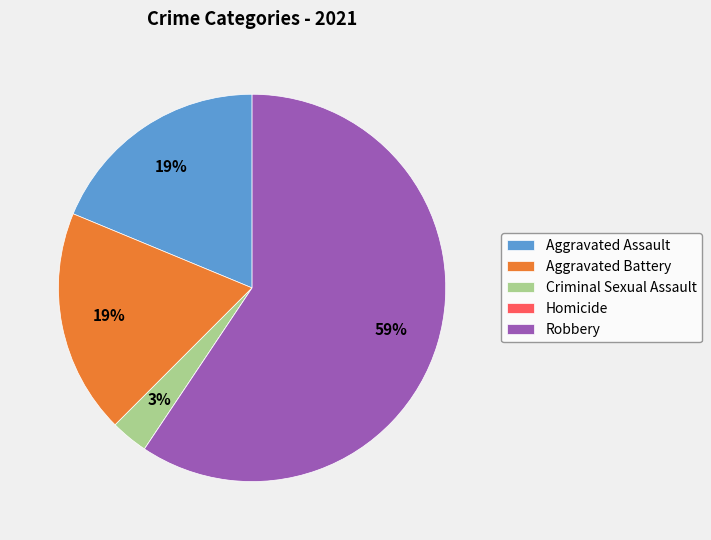

Is it true that Aggravated Battery is 11% of the pie?

False